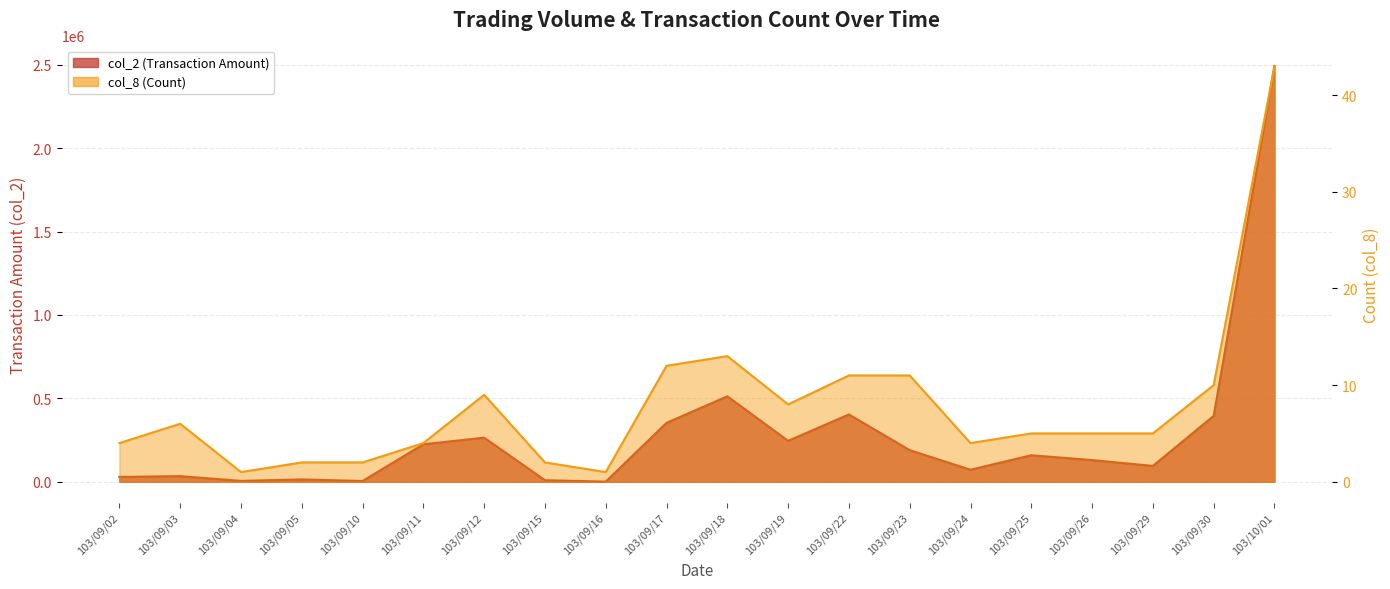

Which series changed the most between 103/09/03 and 103/09/30?

col_2